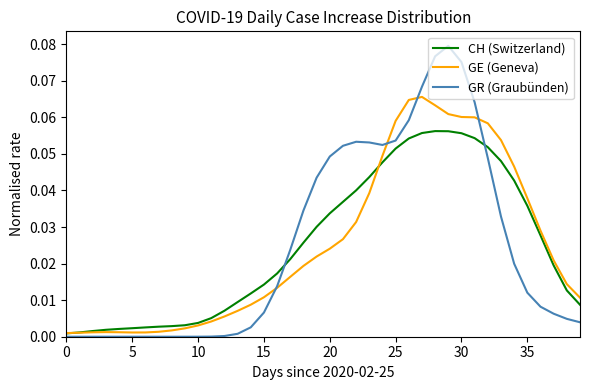

List the series in order of their peak value, highest first.

GR (Graubünden), GE (Geneva), CH (Switzerland)